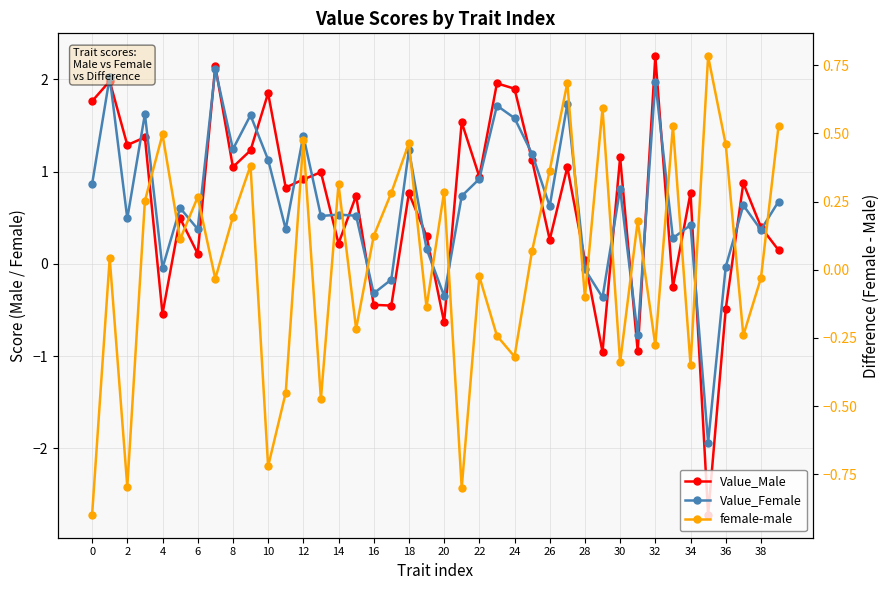

Reading left to right, what are all the values shown in this chart?

Value_Male: 1.8	2.0	1.3	1.4	-0.5	0.5	0.1	2.1	1.0	1.2	1.8	0.8	0.9	1.0	0.2	0.7	-0.4	-0.5	0.8	0.3	-0.6	1.5	0.9	2.0	1.9	1.1	0.3	1.0	0.0	-1.0	1.2	-0.9	2.2	-0.2	0.8	-2.7	-0.5	0.9	0.4	0.1
Value_Female: 0.9	2.0	0.5	1.6	-0.0	0.6	0.4	2.1	1.2	1.6	1.1	0.4	1.4	0.5	0.5	0.5	-0.3	-0.2	1.2	0.2	-0.3	0.7	0.9	1.7	1.6	1.2	0.6	1.7	-0.1	-0.4	0.8	-0.8	2.0	0.3	0.4	-1.9	-0.0	0.6	0.4	0.7
female-male: -0.9	0.0	-0.8	0.3	0.5	0.1	0.3	-0.0	0.2	0.4	-0.7	-0.5	0.5	-0.5	0.3	-0.2	0.1	0.3	0.5	-0.1	0.3	-0.8	-0.0	-0.2	-0.3	0.1	0.4	0.7	-0.1	0.6	-0.3	0.2	-0.3	0.5	-0.3	0.8	0.5	-0.2	-0.0	0.5